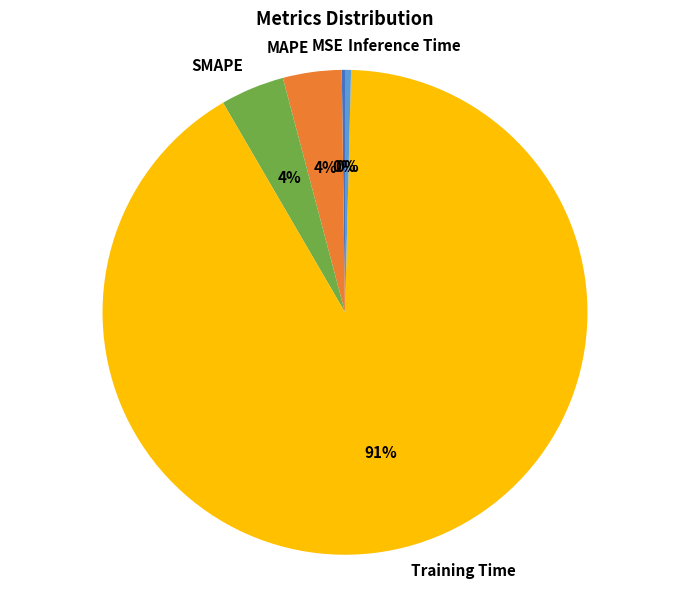

The Inference Time slice represents 0% of the pie. True or false?

True